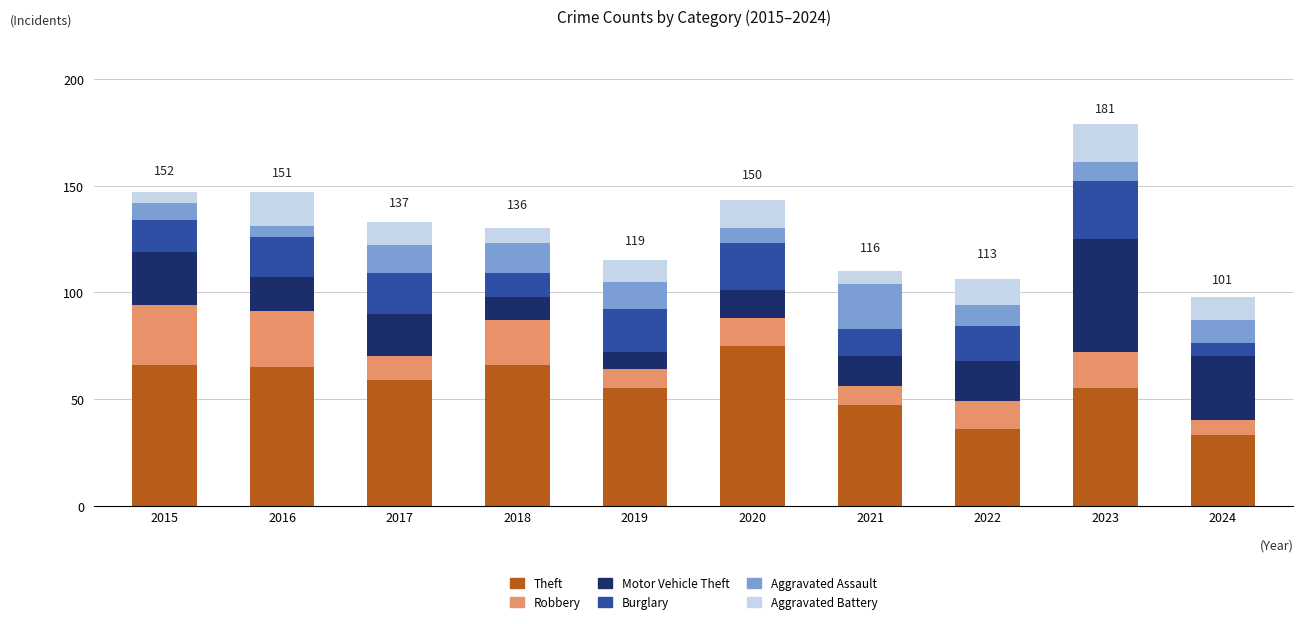

What is the highest value of the Theft series?

75